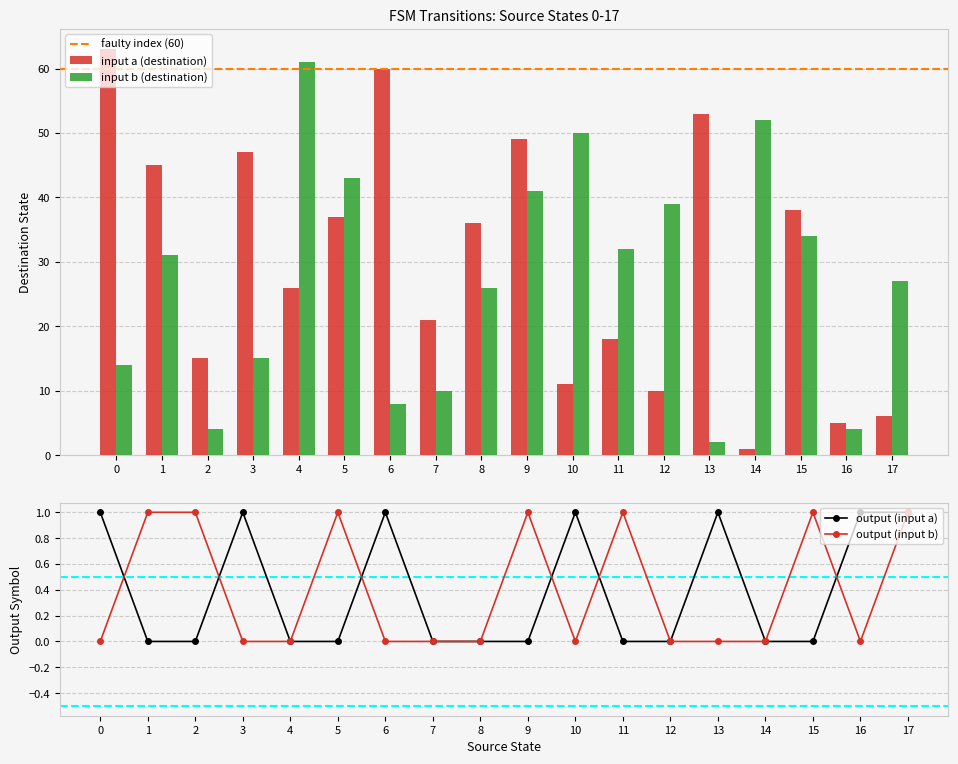

What is the sum of all output_symbol_0 values?

7